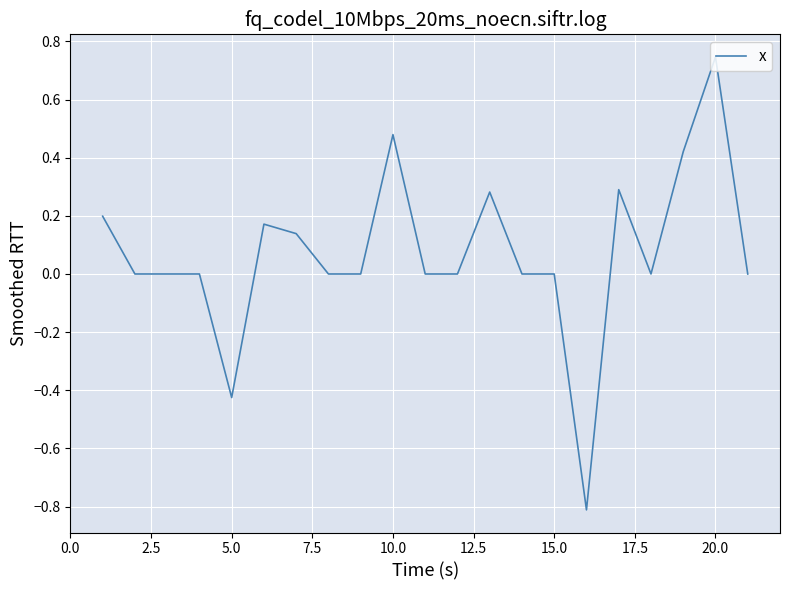

How many lines are shown in the chart?

1